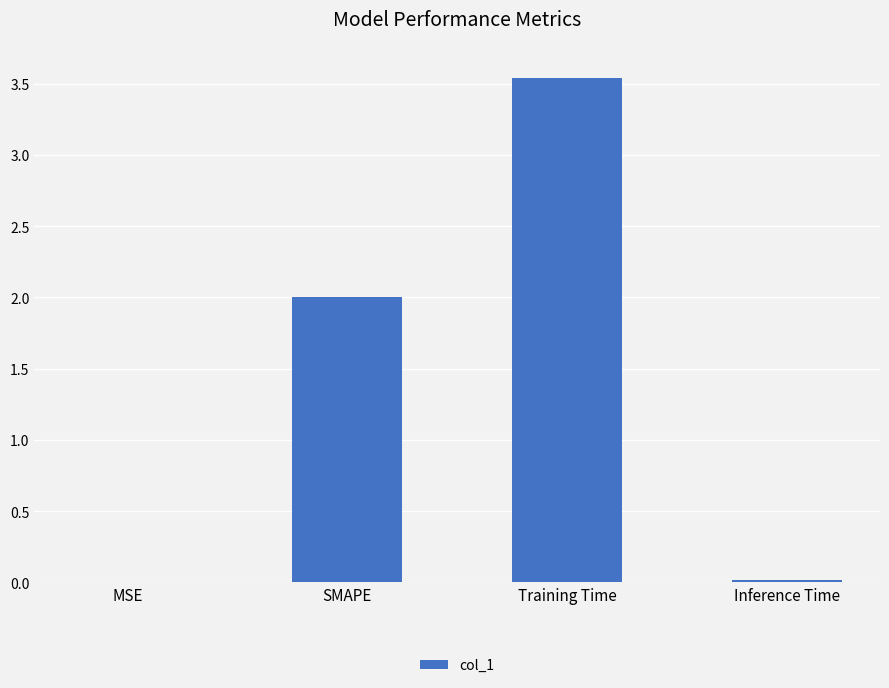

The chart shows a value of 0.0 at MSE. True or false?

True